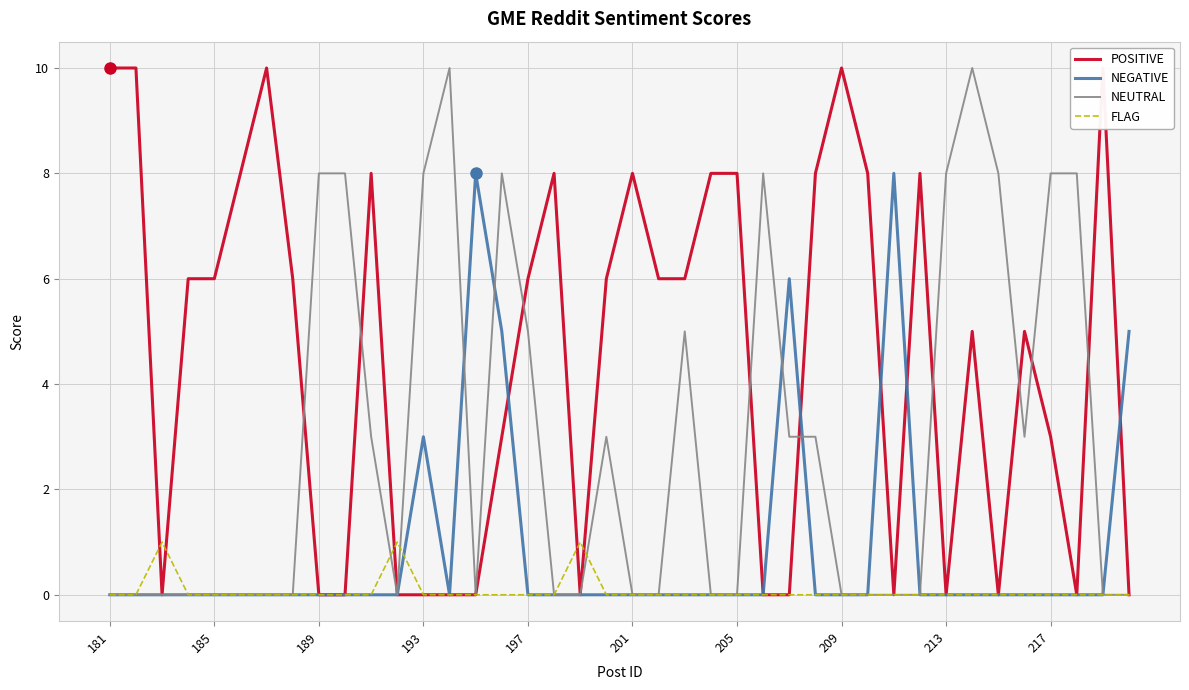

Is it true that NEUTRAL equals 4 at 189?

False